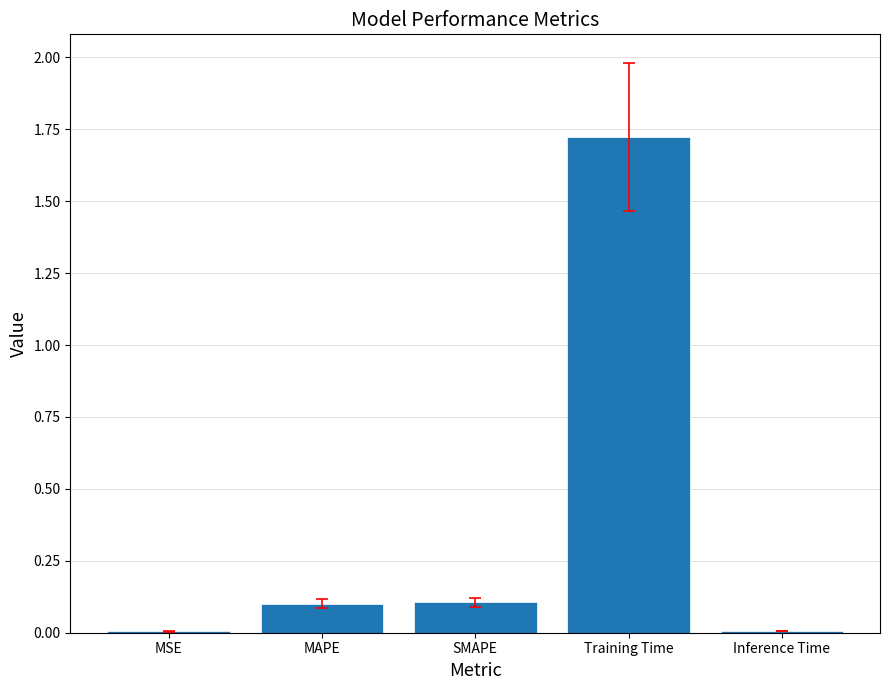

What is the sum of the values at MAPE and MSE?

0.1